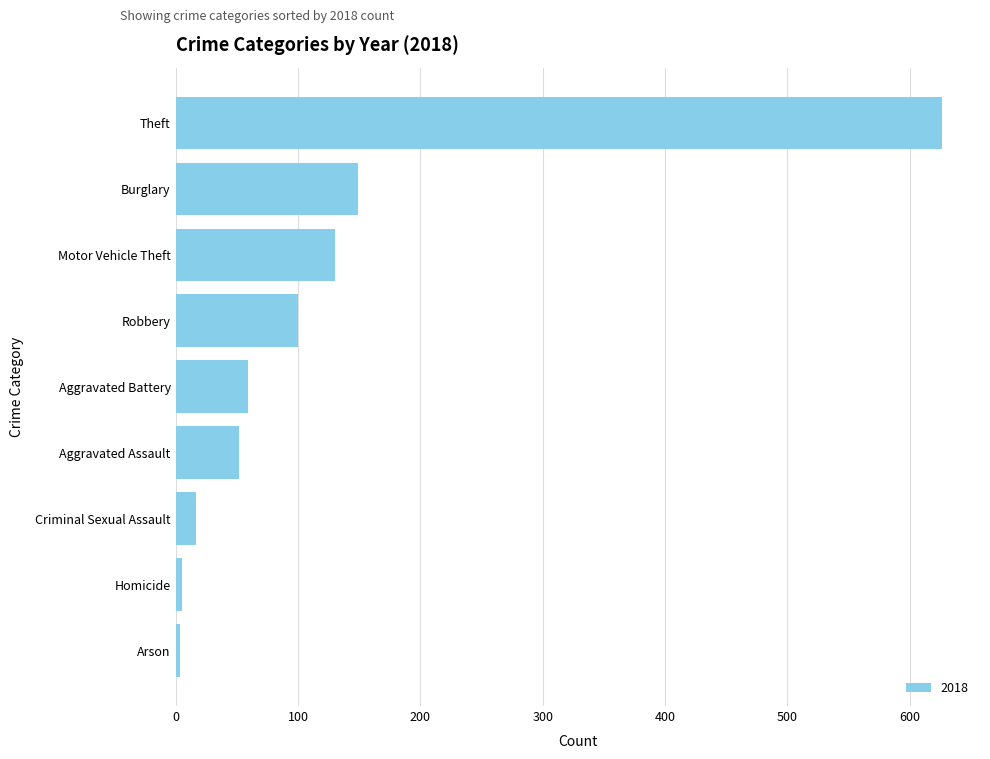

What is the average value?

127